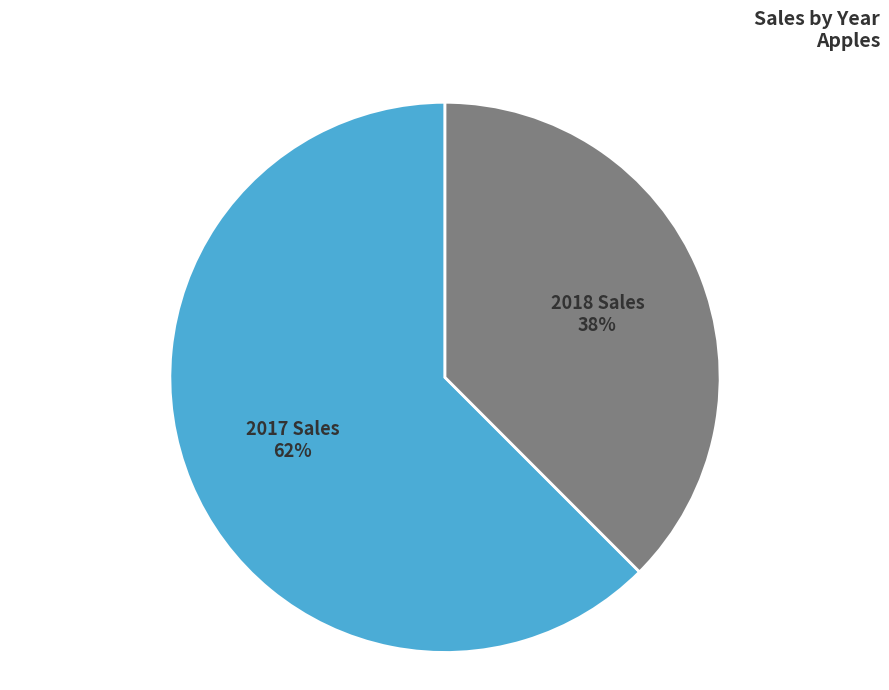

True or false: 2017 Sales accounts for 62% of the total.

True